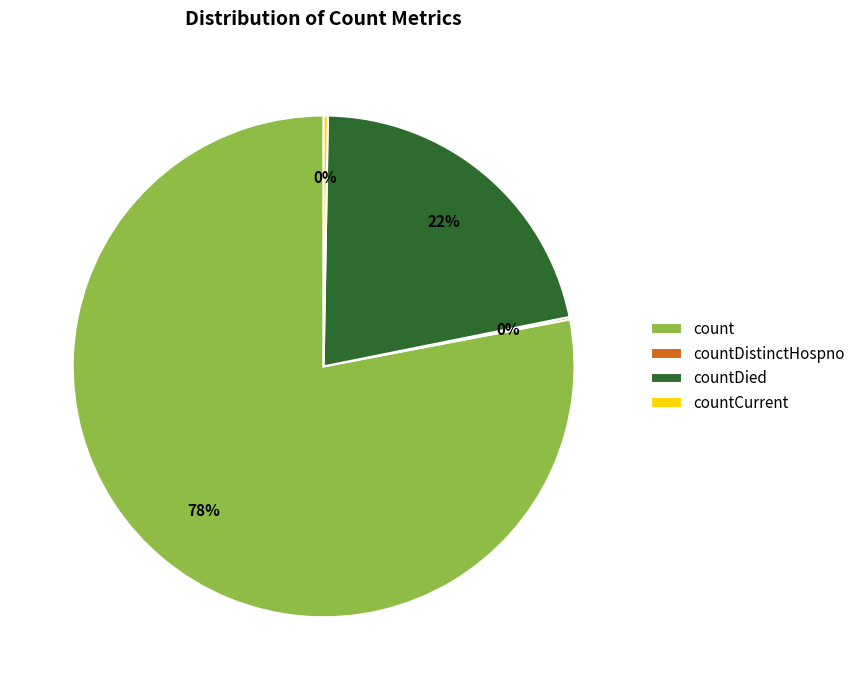

To the nearest percent, what is the average slice percentage?

25%